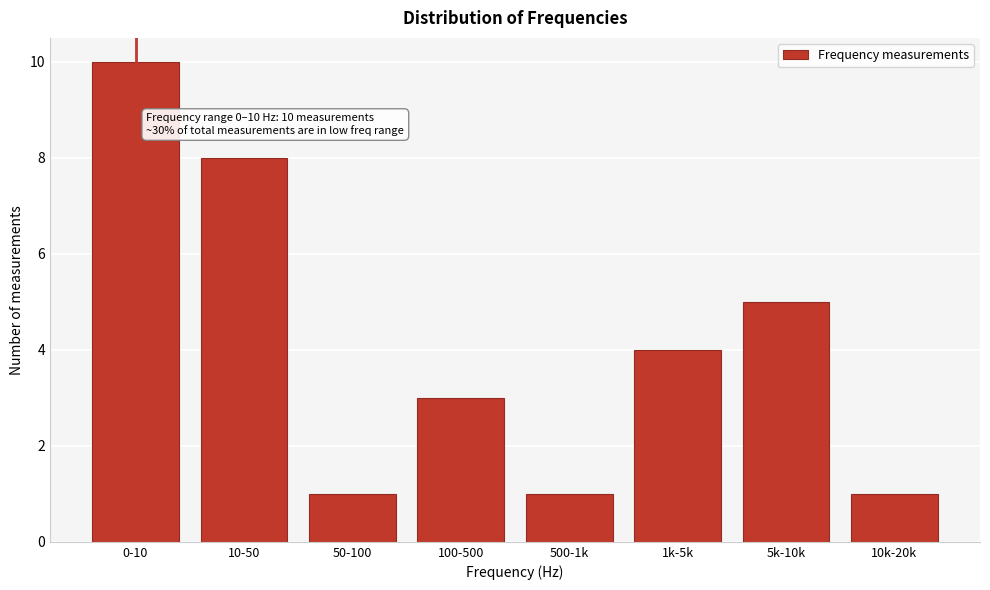

Reading left to right, extract all data points from this chart.

0-10=10	10-50=8	50-100=1	100-500=3	500-1k=1	1k-5k=4	5k-10k=5	10k-20k=1